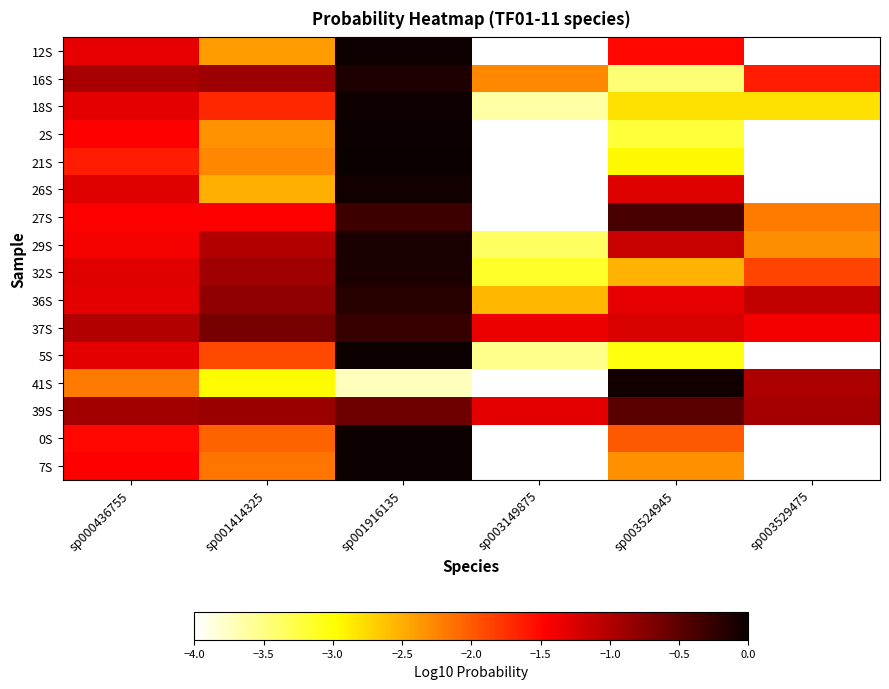

Between sp001916135 and sp000436755, which is larger?

sp001916135